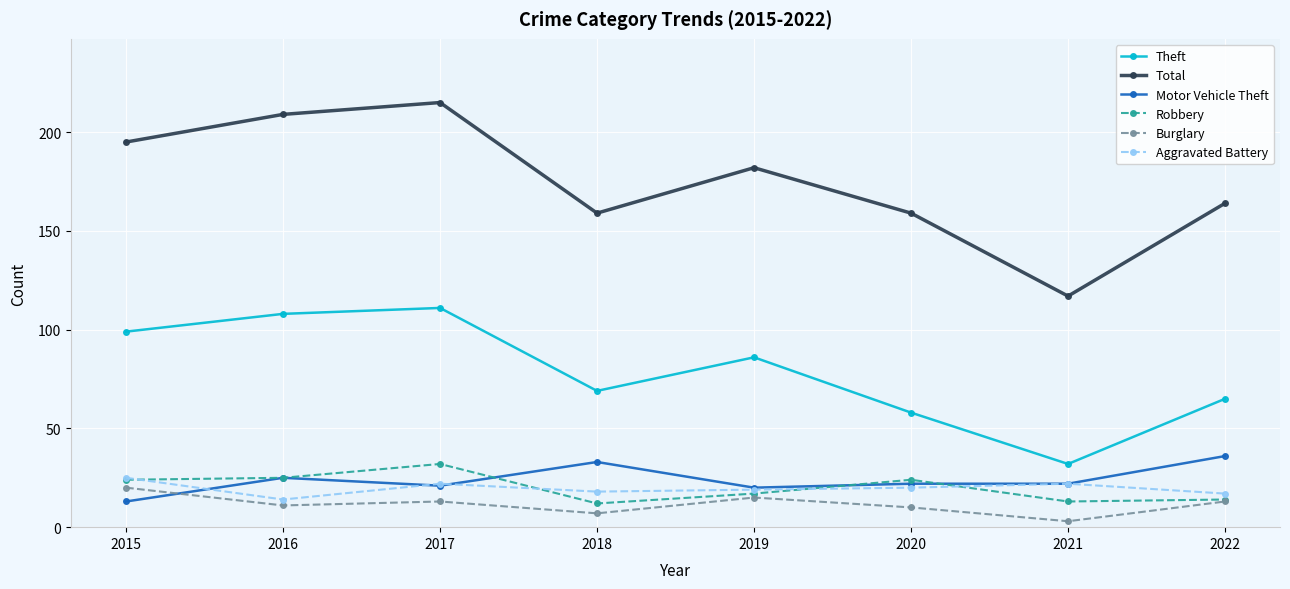

Which series changed the most between 2017 and 2018?

Total